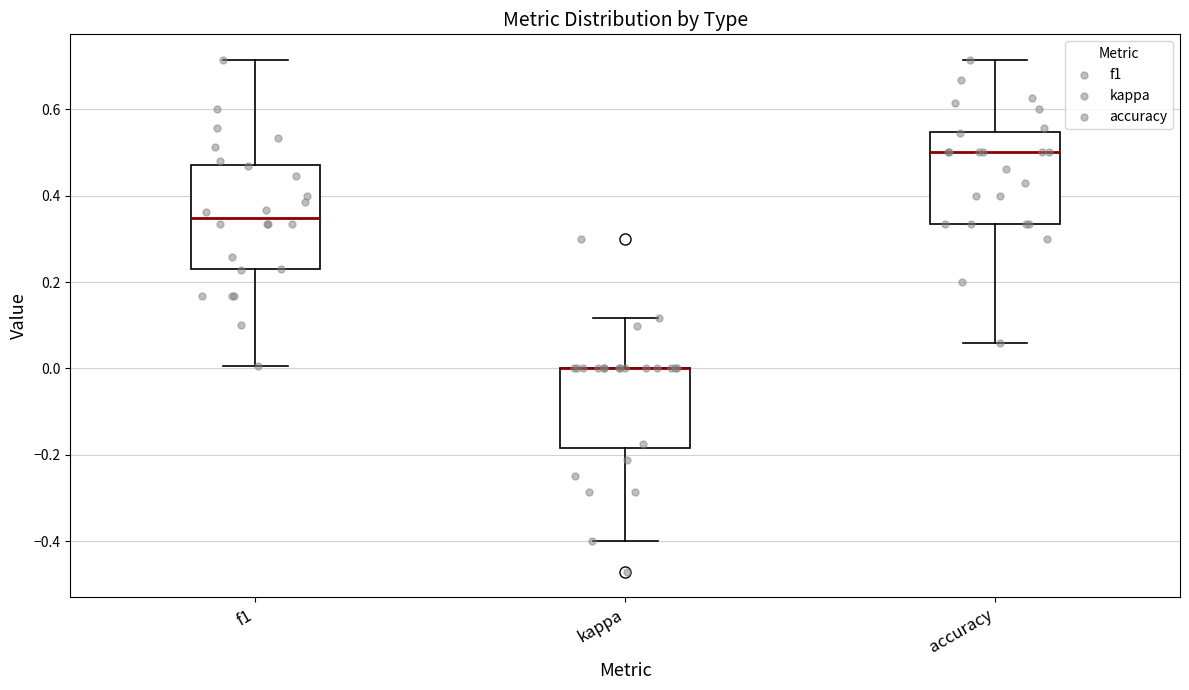

Where is the lower edge of the box for kappa on the y-axis? The values are not printed on the chart, so give them approximately, as read against the axis.

-0.18